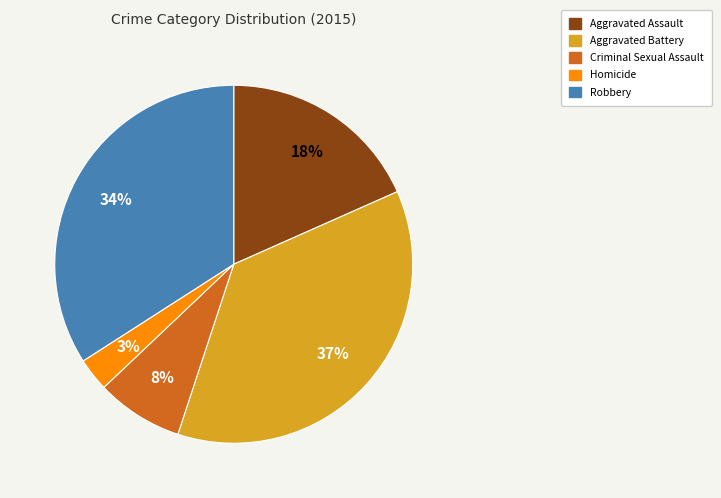

Rank the categories by value from lowest to highest.

Homicide, Criminal Sexual Assault, Aggravated Assault, Robbery, Aggravated Battery